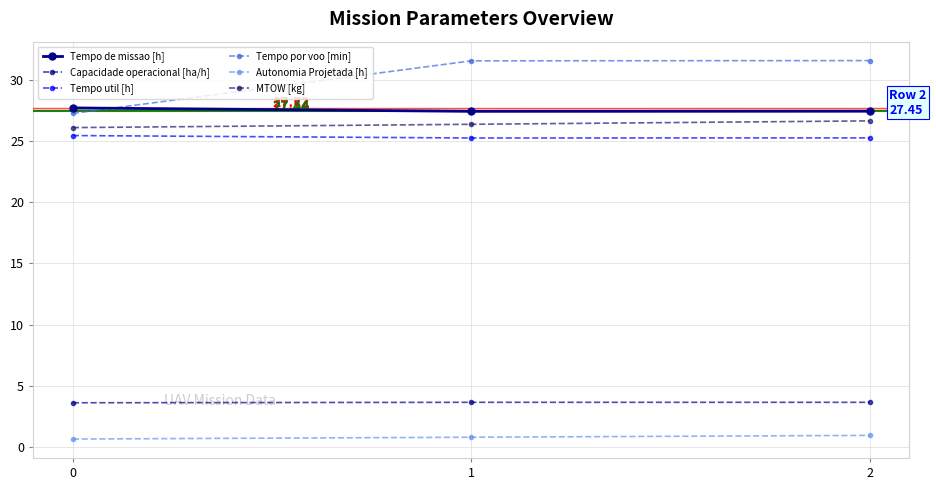

What is the total value across all series at 2?

115.6